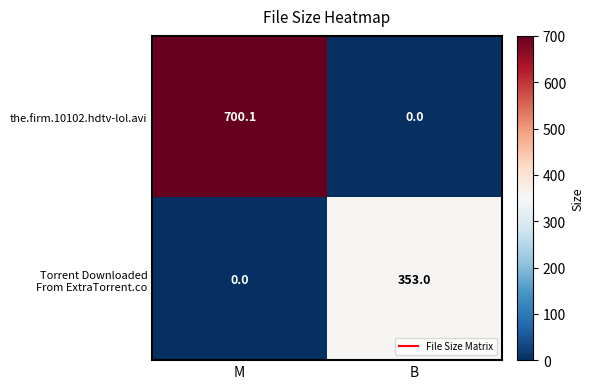

At which category is the sum across all series the highest?

M